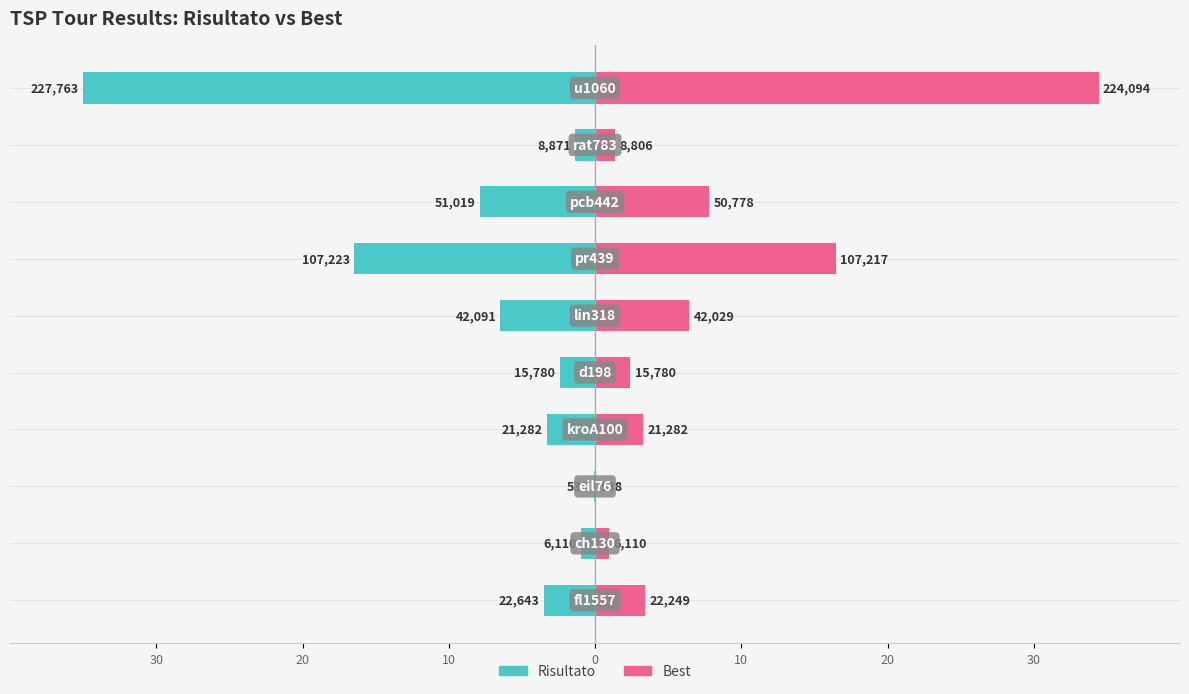

At 7, list the series in order from smallest to largest.

Risultato, Best